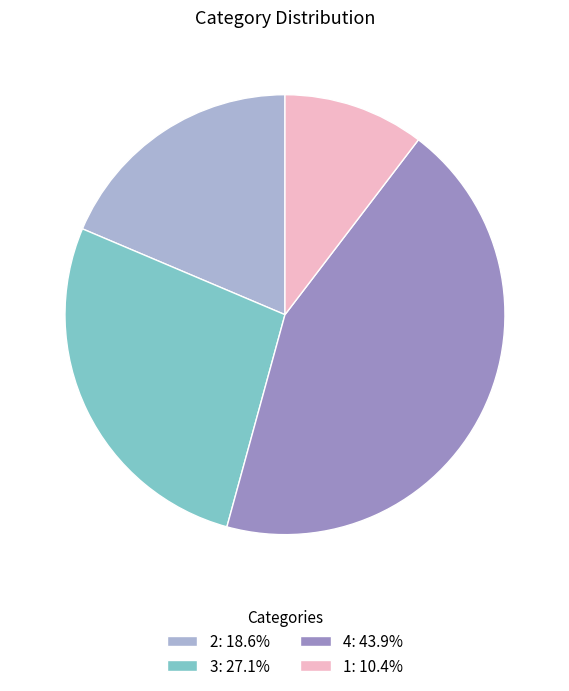

Is 1 the majority of the pie?

No